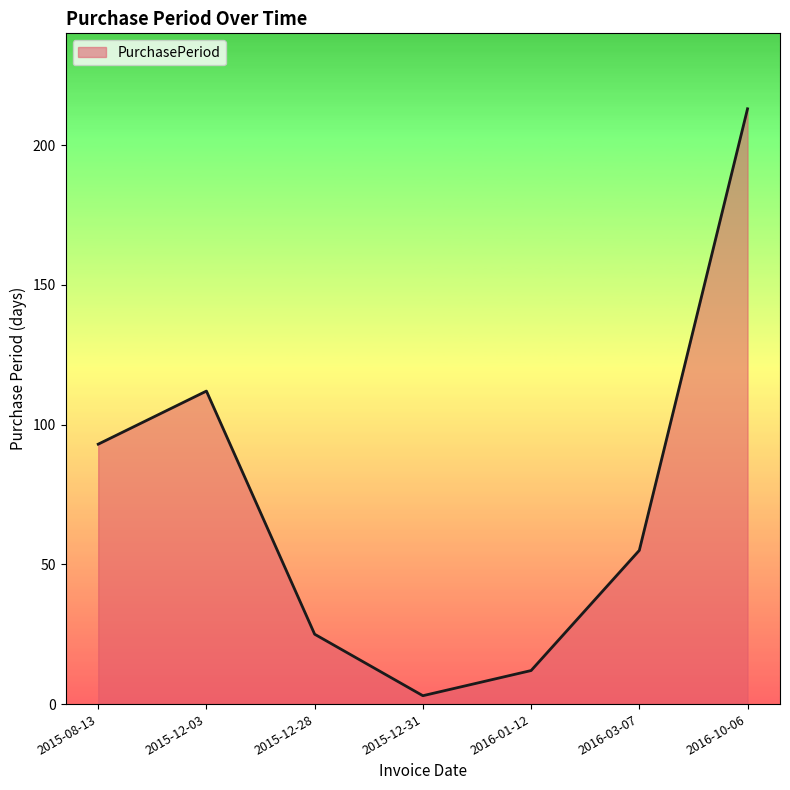

What position from the left is 2016-01-12?

5